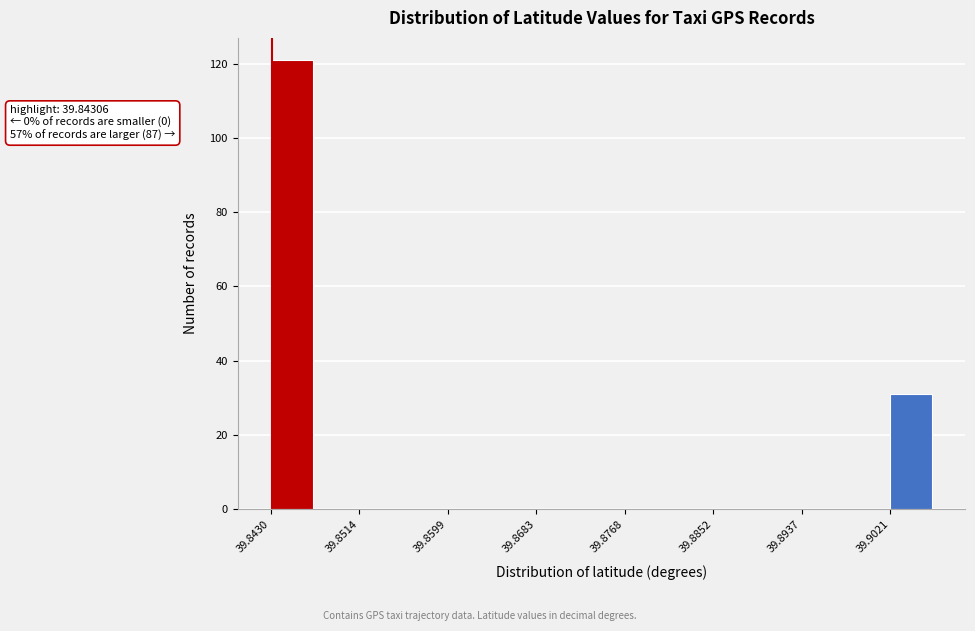

Over which range of the x-axis is the bar tallest?

39.843 to 39.847